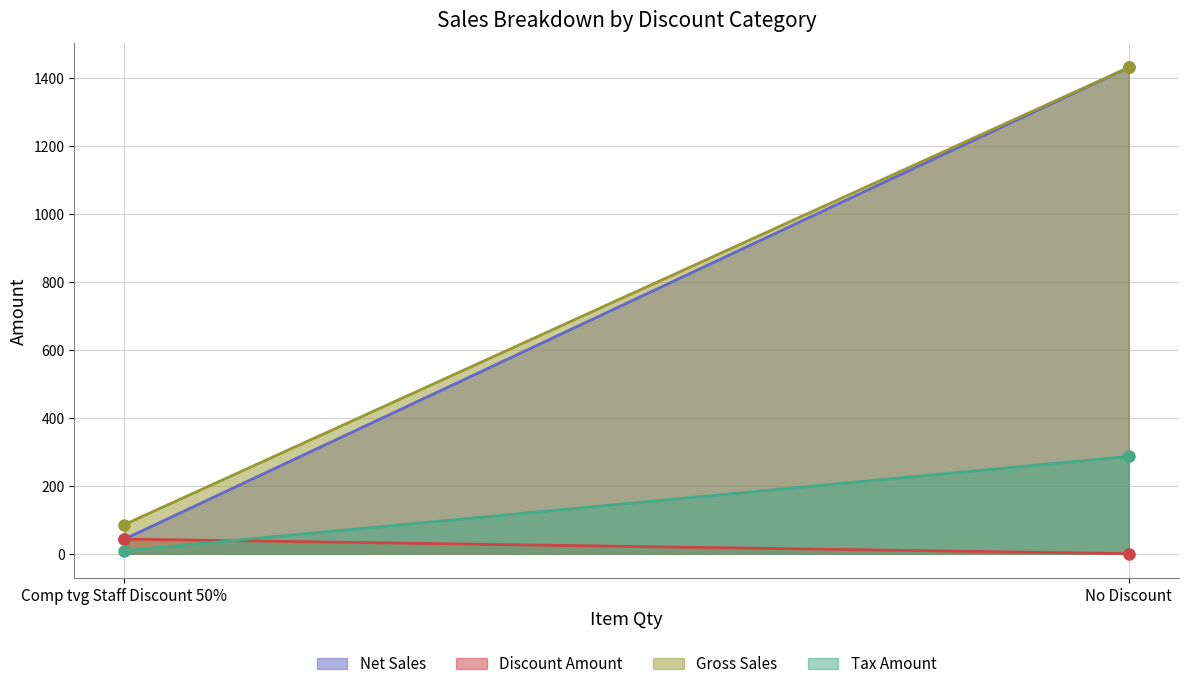

At Comp tvg Staff Discount 50%, list the series in order from largest to smallest.

Gross Sales, Net Sales, Discount Amount, Tax Amount